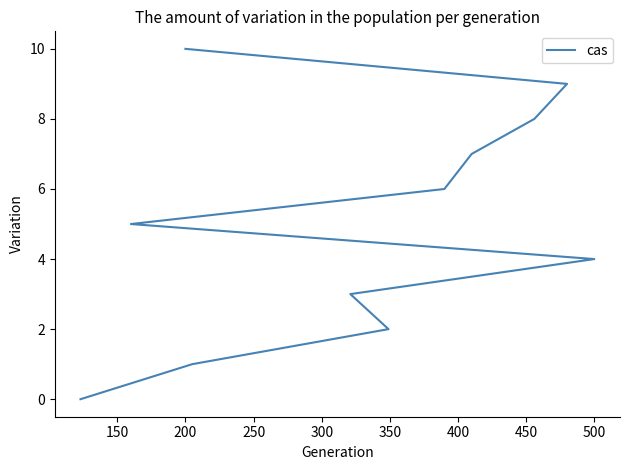

What is the difference between the maximum and minimum values?

10